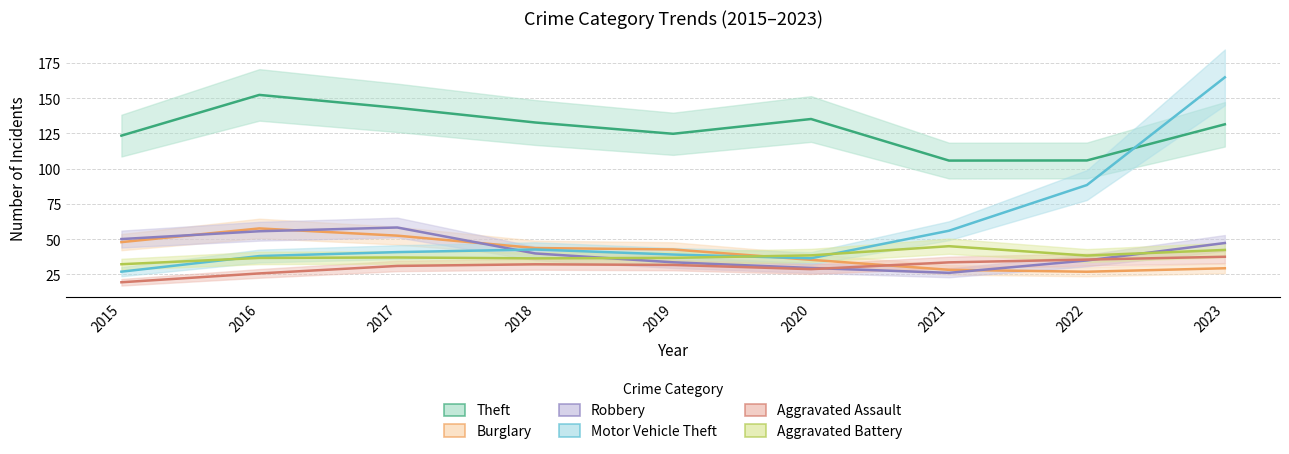

Is it true that Motor Vehicle Theft equals 52.7 at 2016?

False